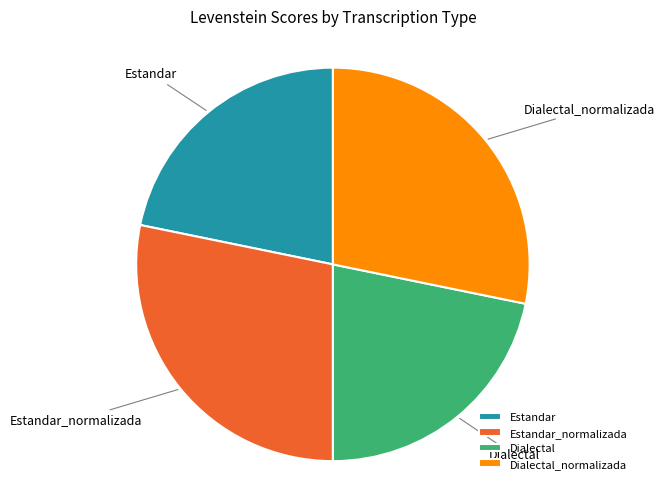

The Estandar slice represents 22% of the pie. True or false?

True